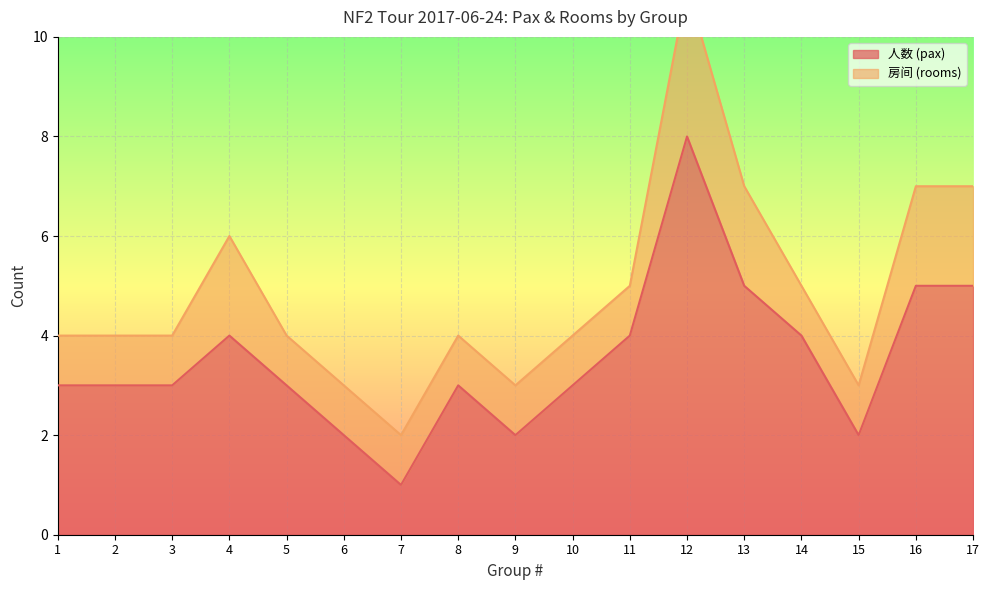

True or false: 组号 (group#) has a value of 2 at 3.

False